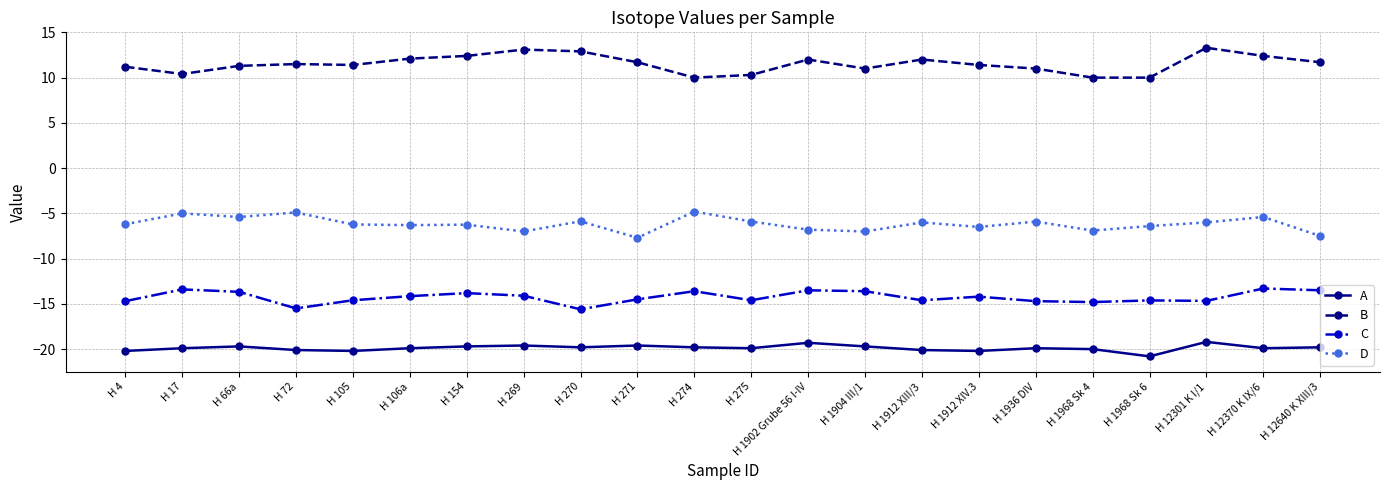

Is the value of B at H 66a greater than the value of D at H 1912 XIV.3?

Yes